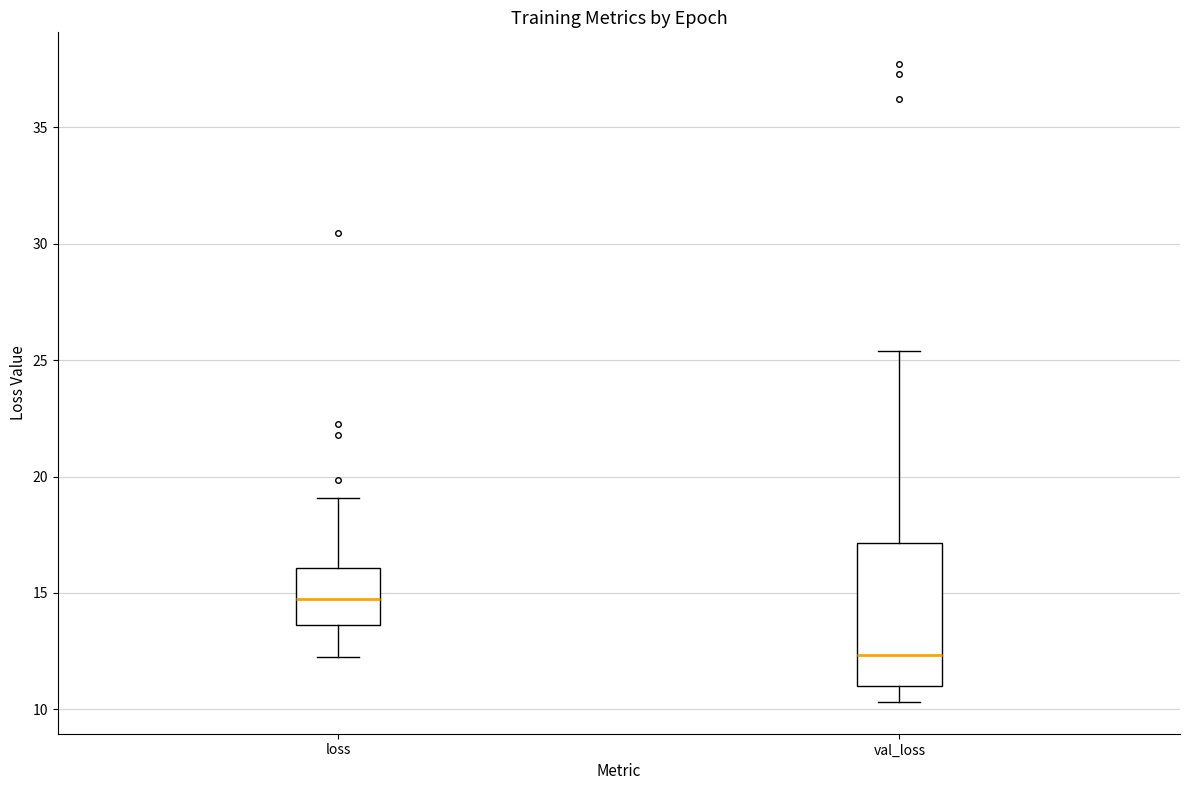

Where is the lower edge of the box for val_loss on the y-axis? The values are not printed on the chart, so give them approximately, as read against the axis.

11.0